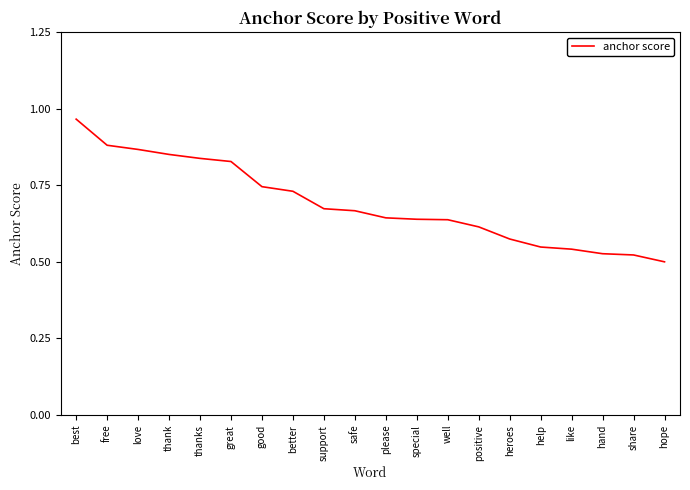

Which category has the highest value across all series?

best